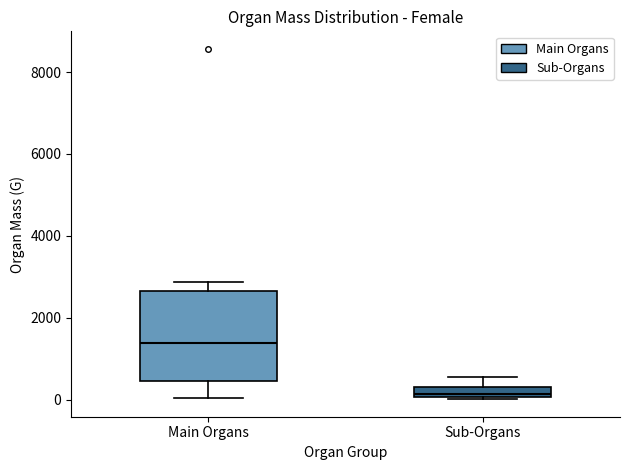

Where does the lower whisker of the box for Main Organs end on the y-axis? The values are not printed on the chart, so give them approximately, as read against the axis.

0